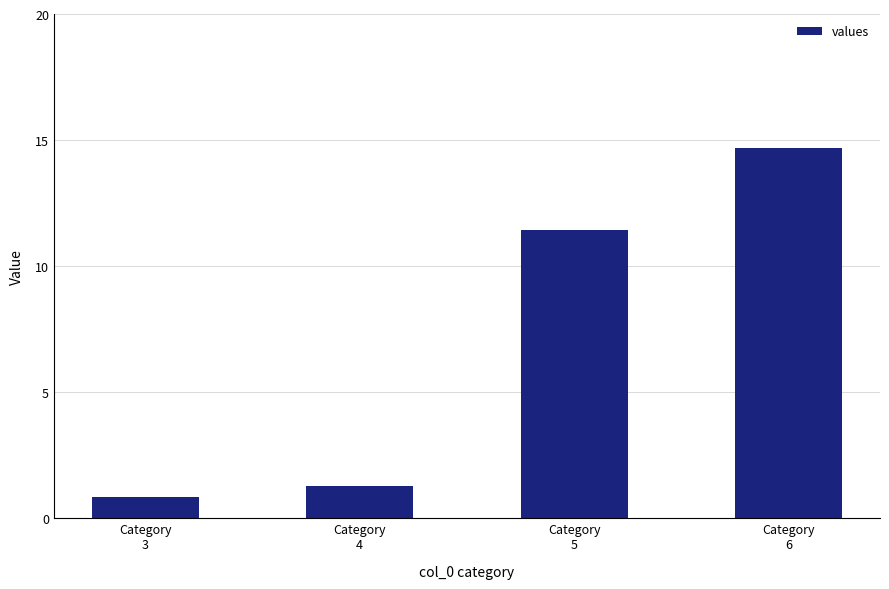

List the labels in order of value, smallest first.

Category
3, Category
4, Category
5, Category
6